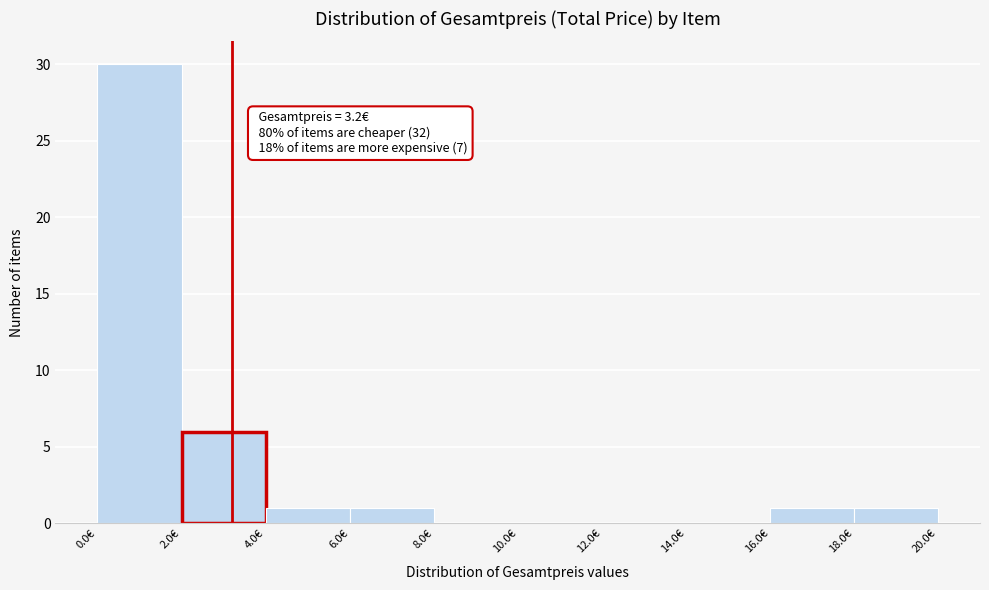

Over which range of the x-axis is the bar tallest?

0 to 2